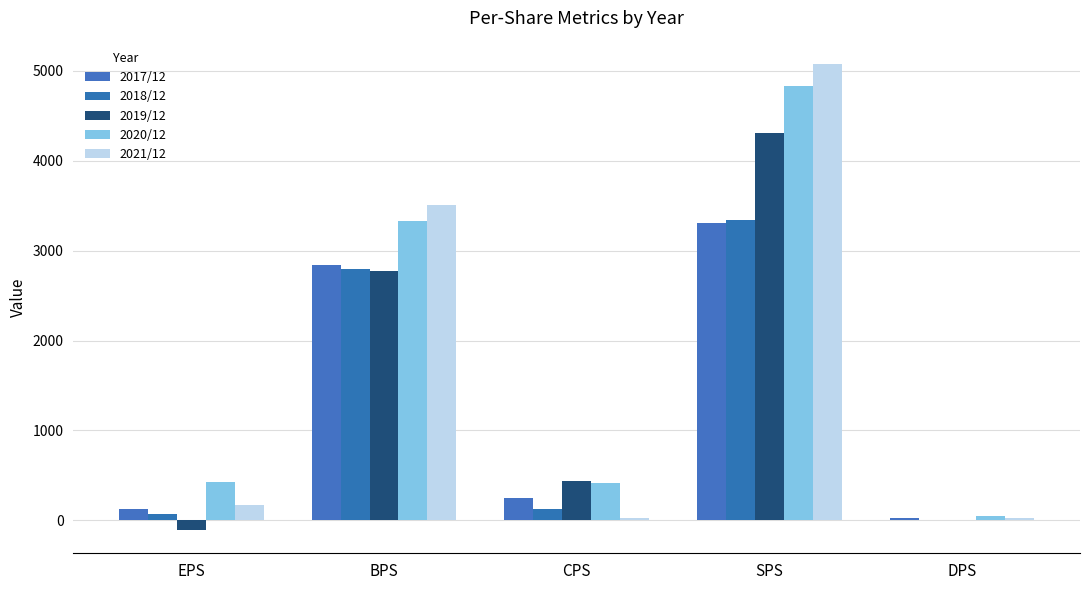

Which series has the largest total across all categories?

2020/12